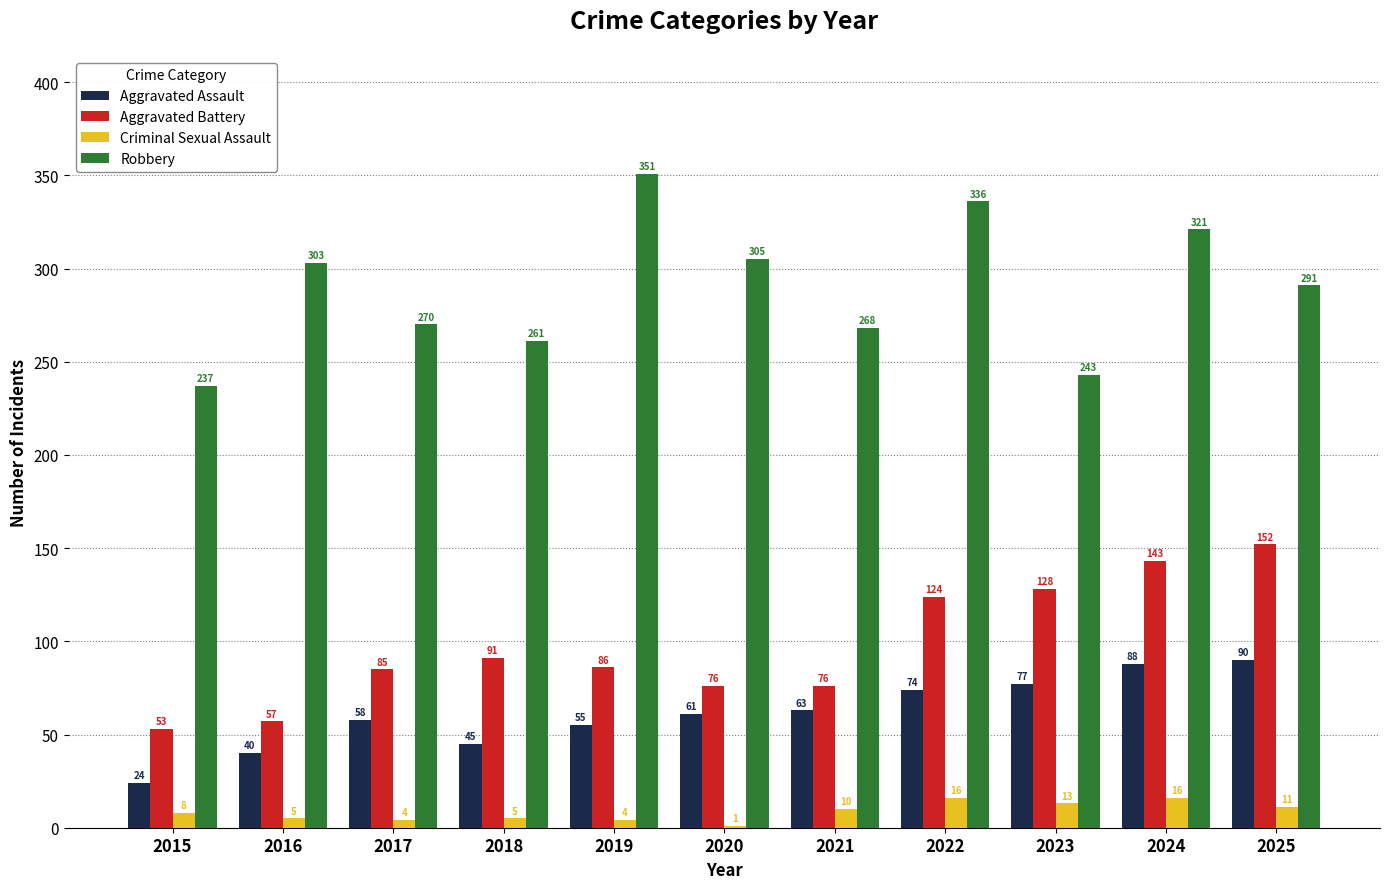

The value of Aggravated Battery at 2020 is 53. True or false?

False